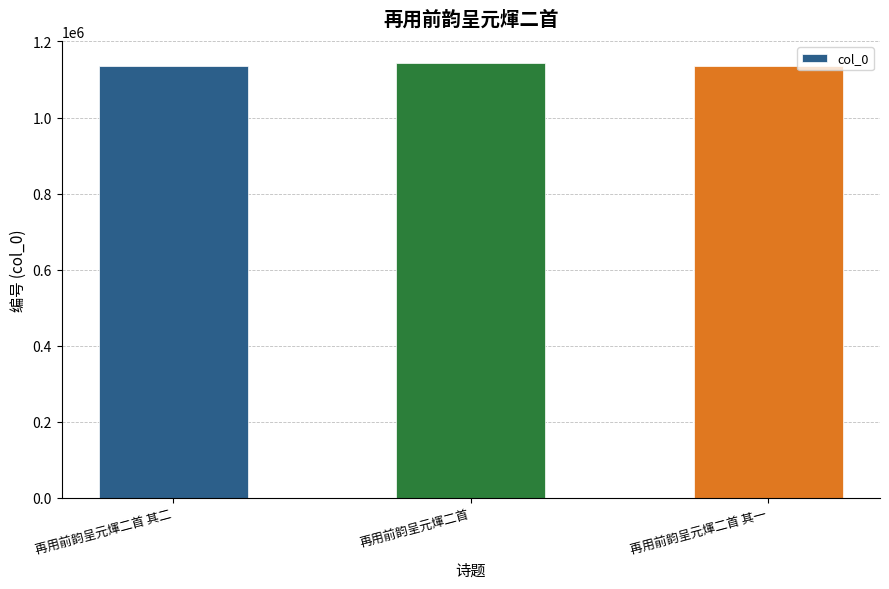

What position from the left is 再用前韵呈元煇二首 其二?

1